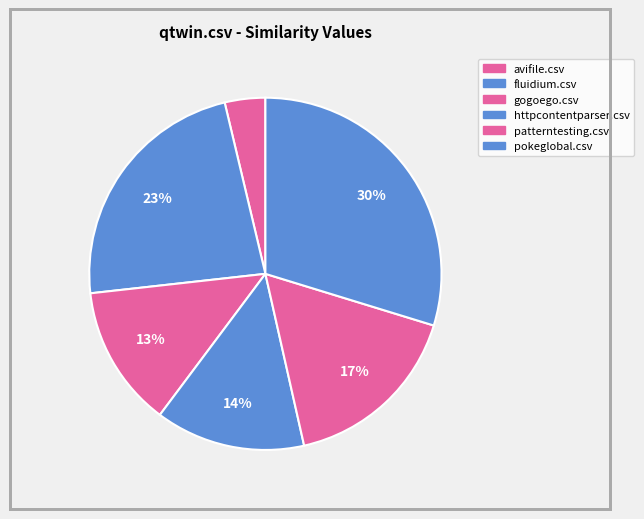

How many segments does this pie chart have?

6